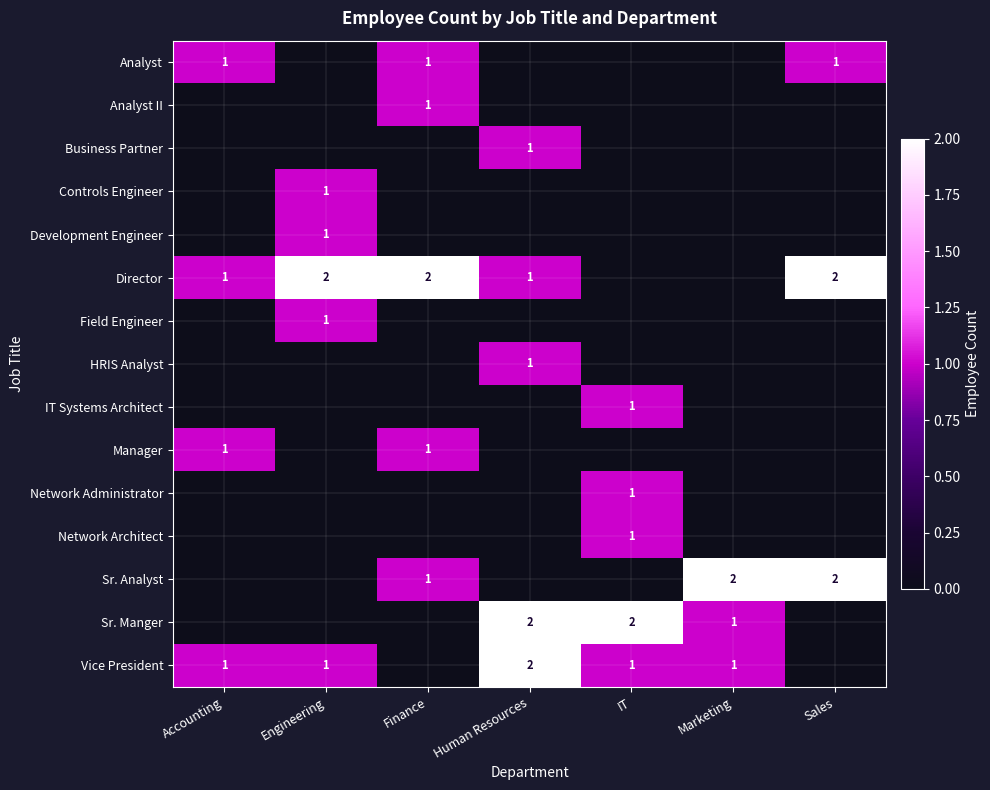

The Vice President series shows 1 at Engineering. True or false?

True